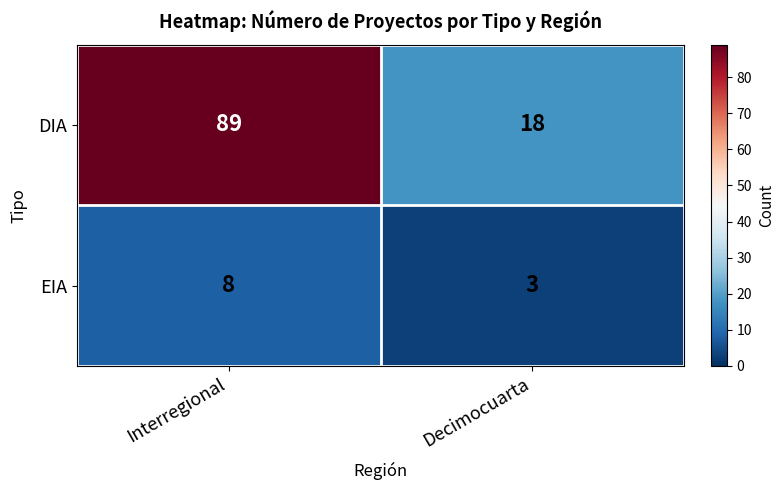

Which series has the widest spread of values?

DIA